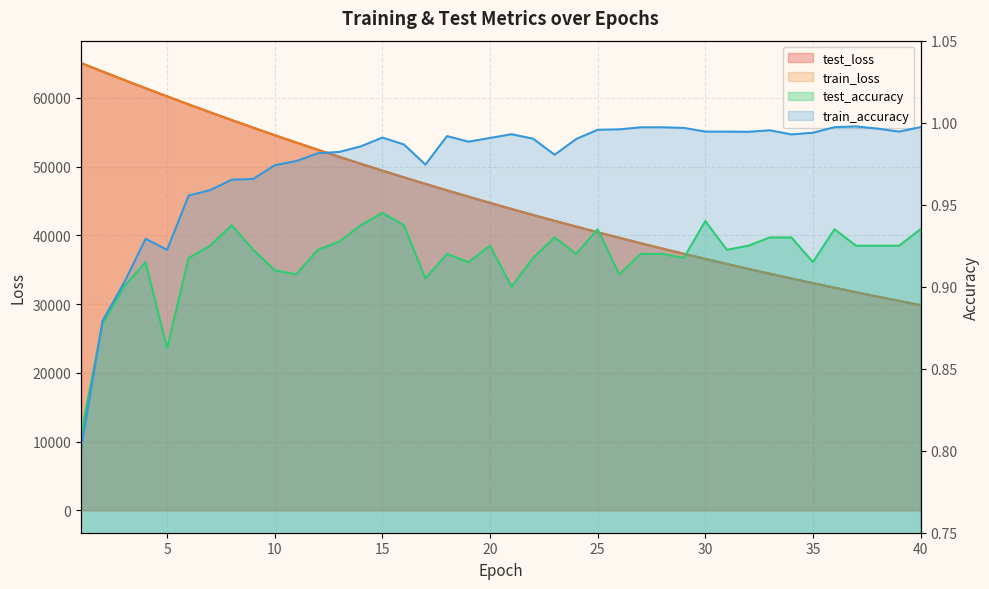

True or false: test_loss and train_accuracy cross at least once.

False